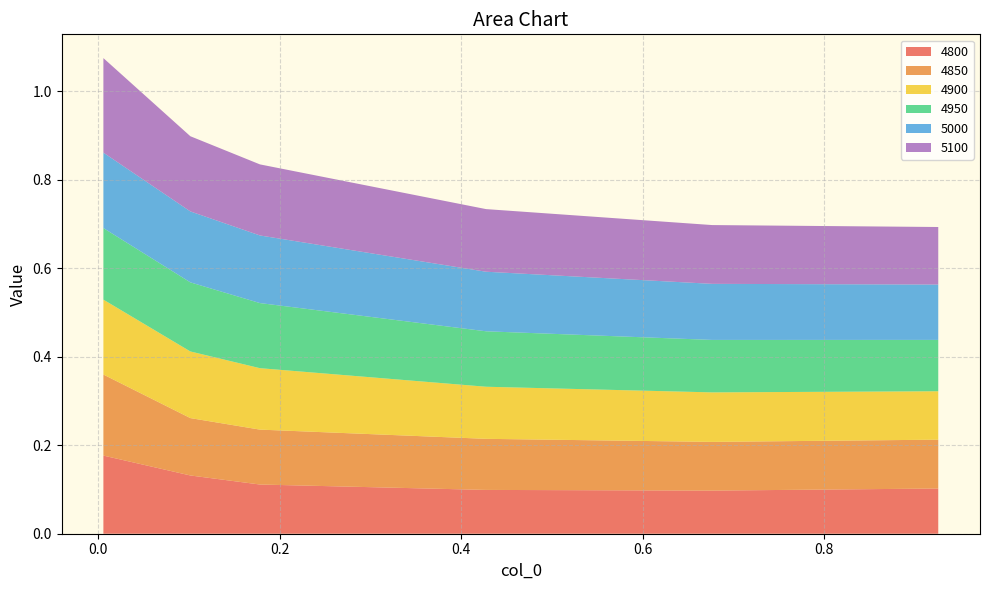

Reading left to right, extract all data points from this chart.

4800: 0.005479452054794521=0.2	0.1013698630136986=0.1	0.1780821917808219=0.1	0.4273972602739726=0.1	0.6767123287671233=0.1	0.9260273972602739=0.1
4850: 0.005479452054794521=0.2	0.1013698630136986=0.1	0.1780821917808219=0.1	0.4273972602739726=0.1	0.6767123287671233=0.1	0.9260273972602739=0.1
4900: 0.005479452054794521=0.2	0.1013698630136986=0.2	0.1780821917808219=0.1	0.4273972602739726=0.1	0.6767123287671233=0.1	0.9260273972602739=0.1
4950: 0.005479452054794521=0.2	0.1013698630136986=0.2	0.1780821917808219=0.1	0.4273972602739726=0.1	0.6767123287671233=0.1	0.9260273972602739=0.1
5000: 0.005479452054794521=0.2	0.1013698630136986=0.2	0.1780821917808219=0.2	0.4273972602739726=0.1	0.6767123287671233=0.1	0.9260273972602739=0.1
5100: 0.005479452054794521=0.2	0.1013698630136986=0.2	0.1780821917808219=0.2	0.4273972602739726=0.1	0.6767123287671233=0.1	0.9260273972602739=0.1